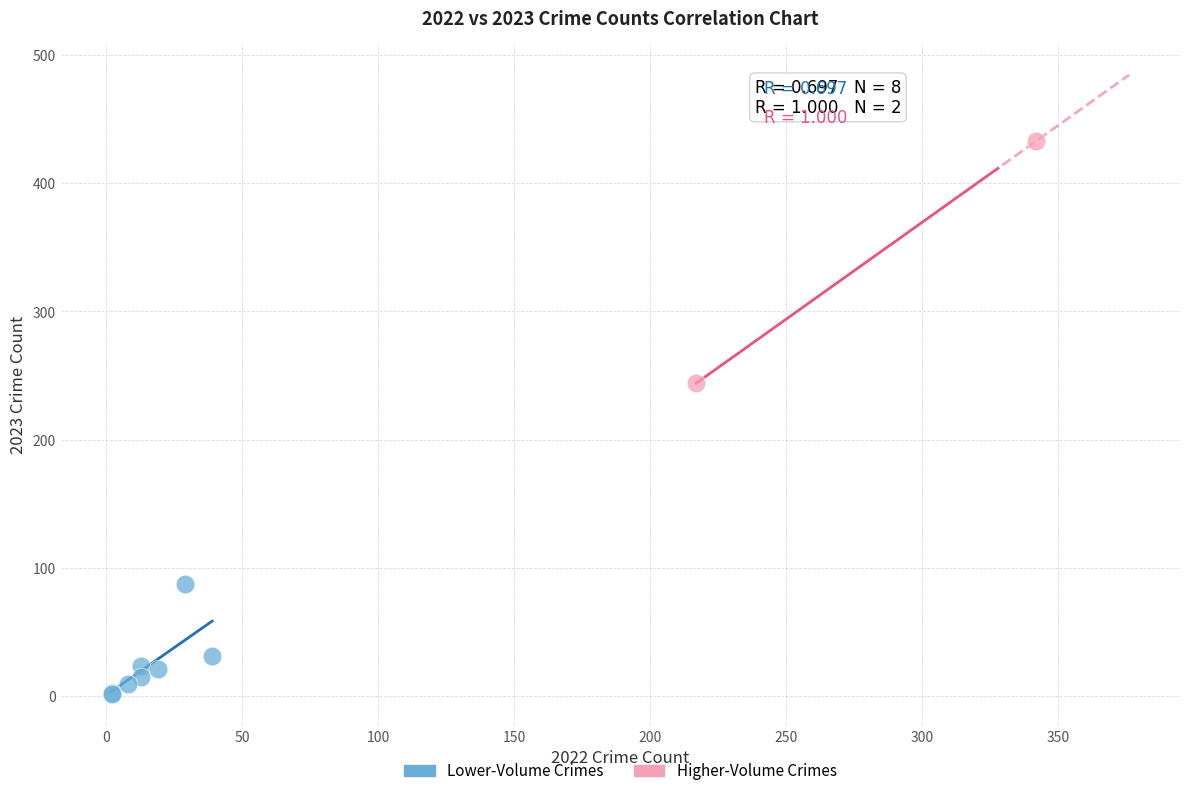

Which series has the largest Y range (max minus min)?

Higher-Volume Crimes